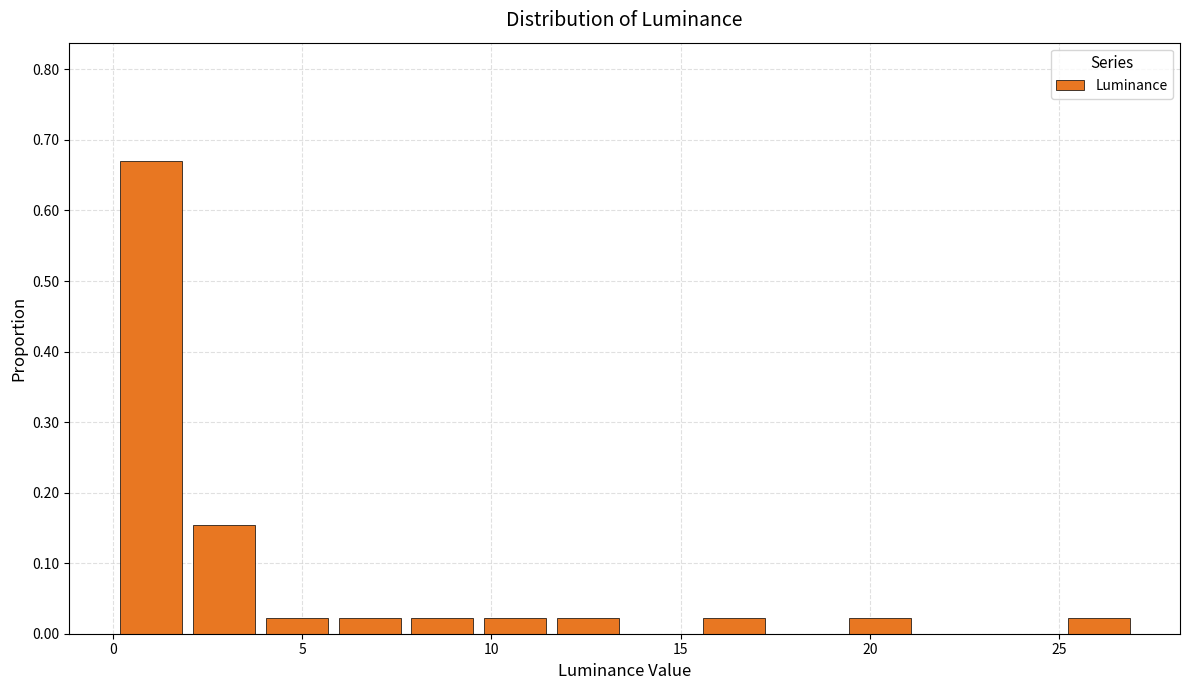

Around what value on the x-axis is the tallest bar? Give the approximate position of its centre, as read against the axis.

1.0